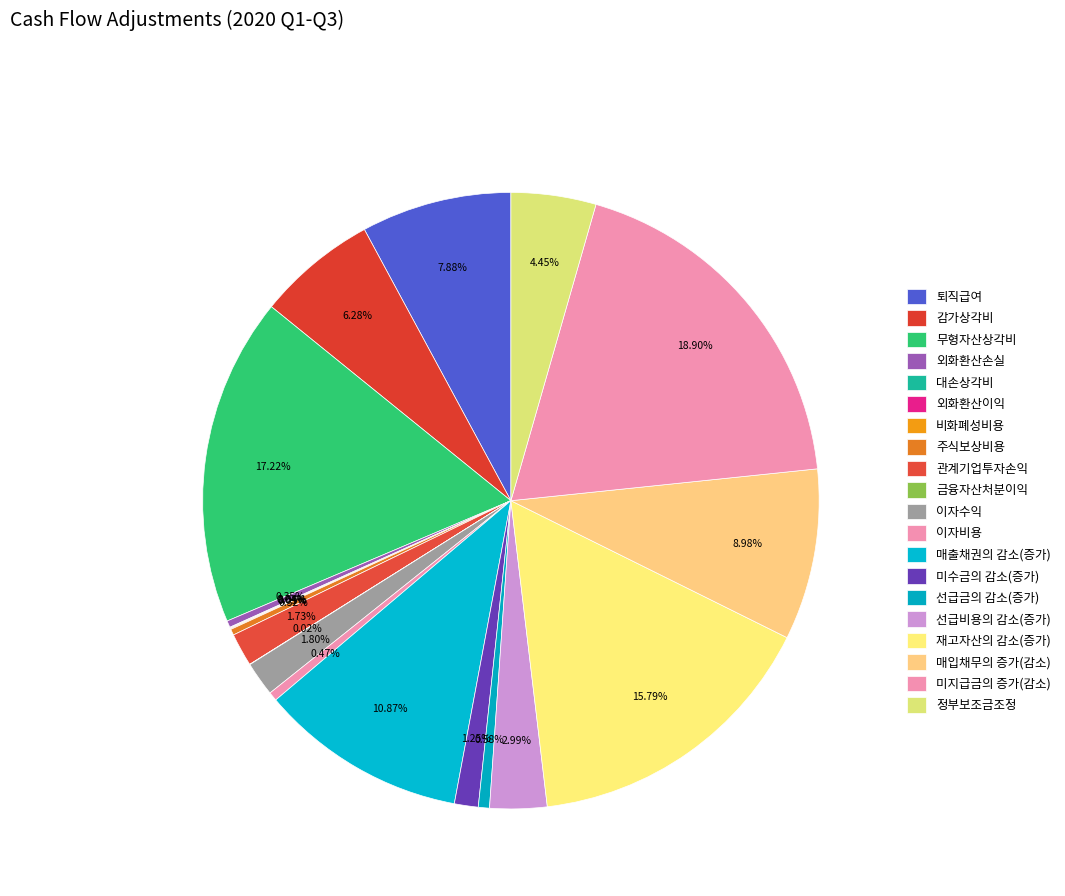

Combined, what portion of the pie is 금융자산처분이익 and 선급비용의 감소(증가)?

3.0%